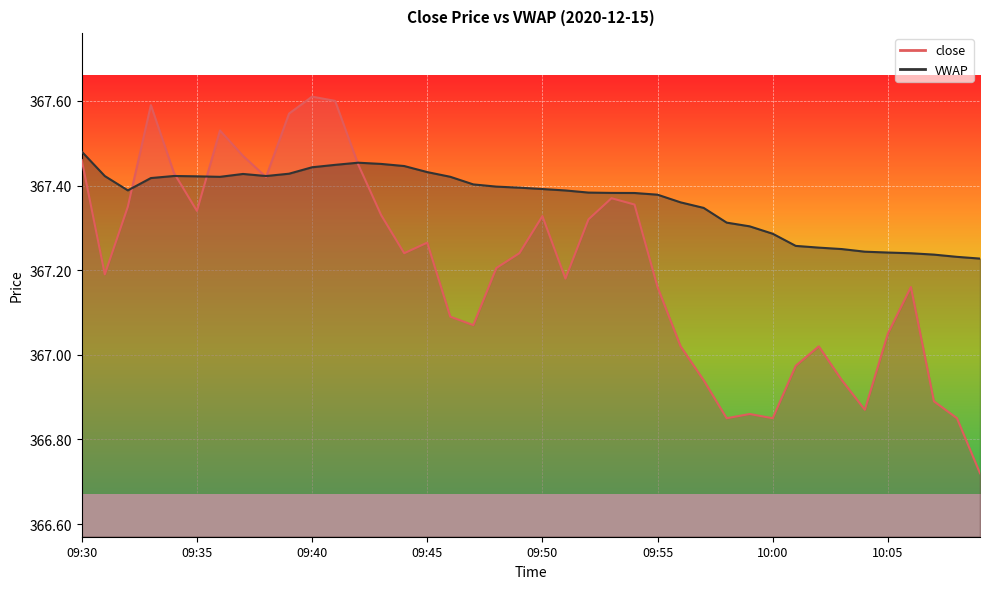

At which category does VWAP reach its first local peak?

09:34